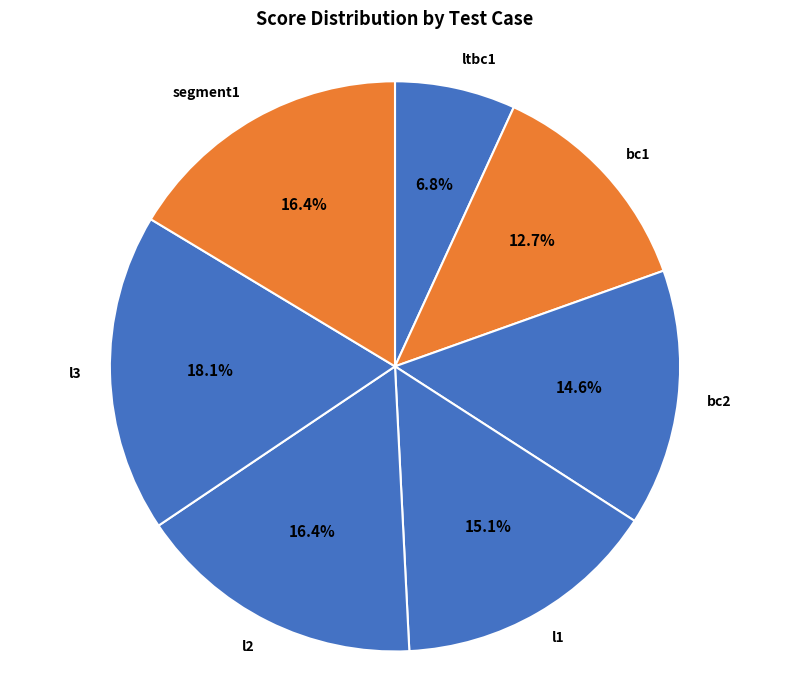

To the nearest percent, what is the difference between the largest and smallest slice percentages?

11%